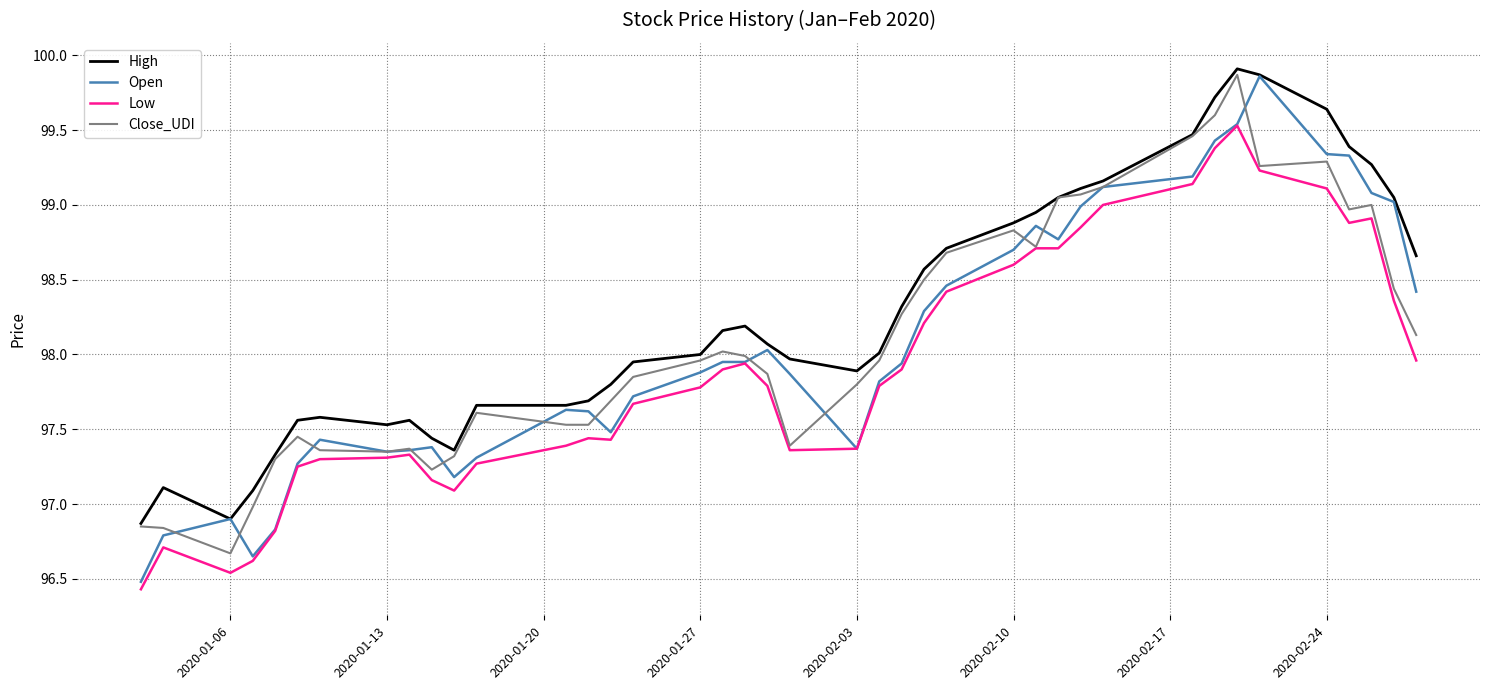

Which series has the largest total across all categories?

High